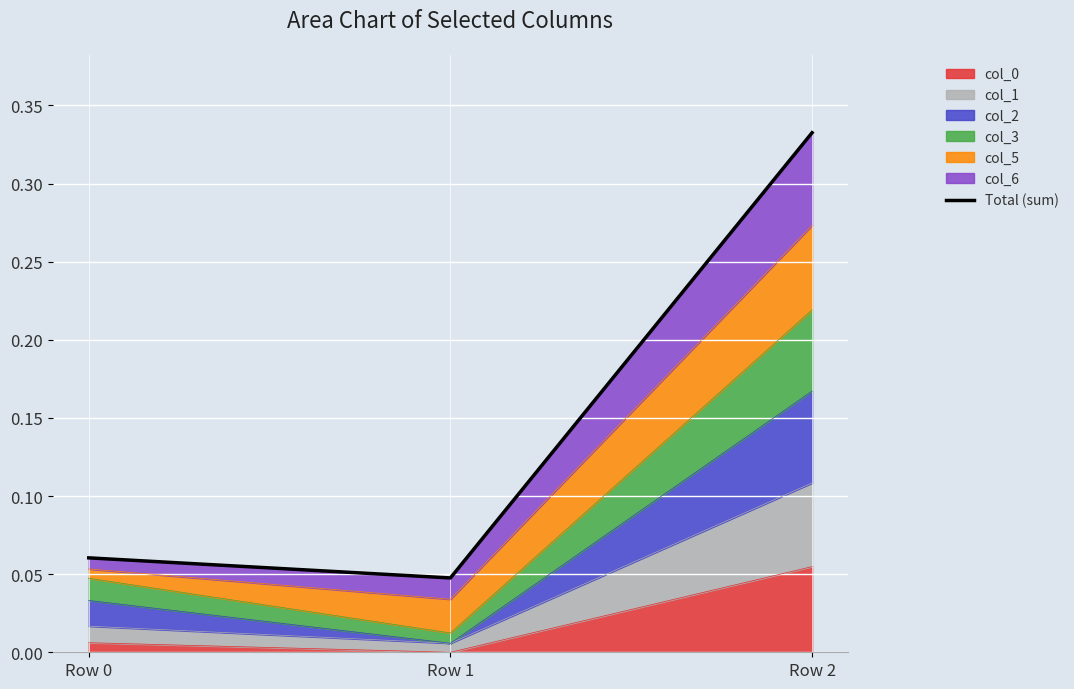

At which category does the chart reach its peak across all series?

Row 2